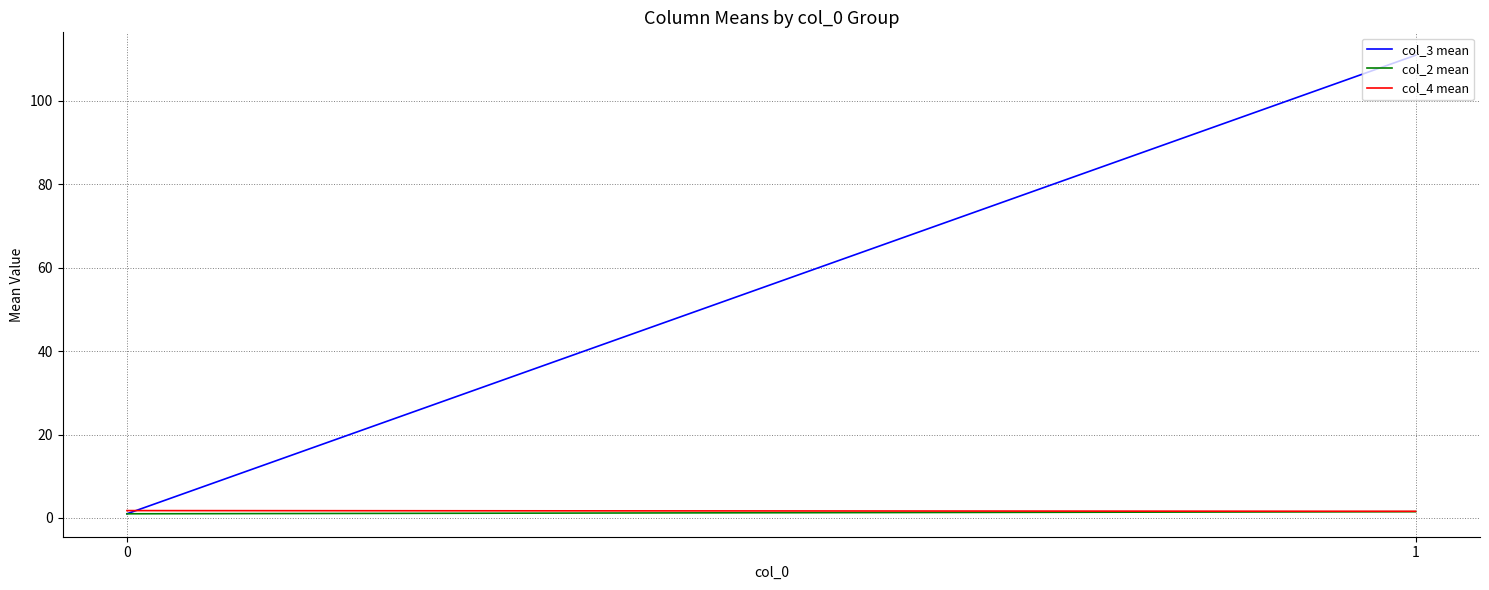

Reading right to left, list all the values displayed in this chart.

col_3 mean: 1=110.9	0=1.0
col_2 mean: 1=1.5	0=1.0
col_4 mean: 1=1.6	0=1.8